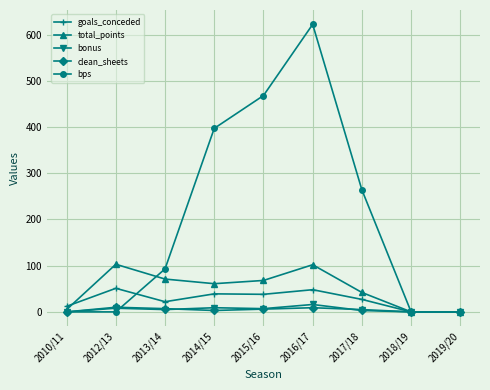

What is the sum of all bps values?

1844